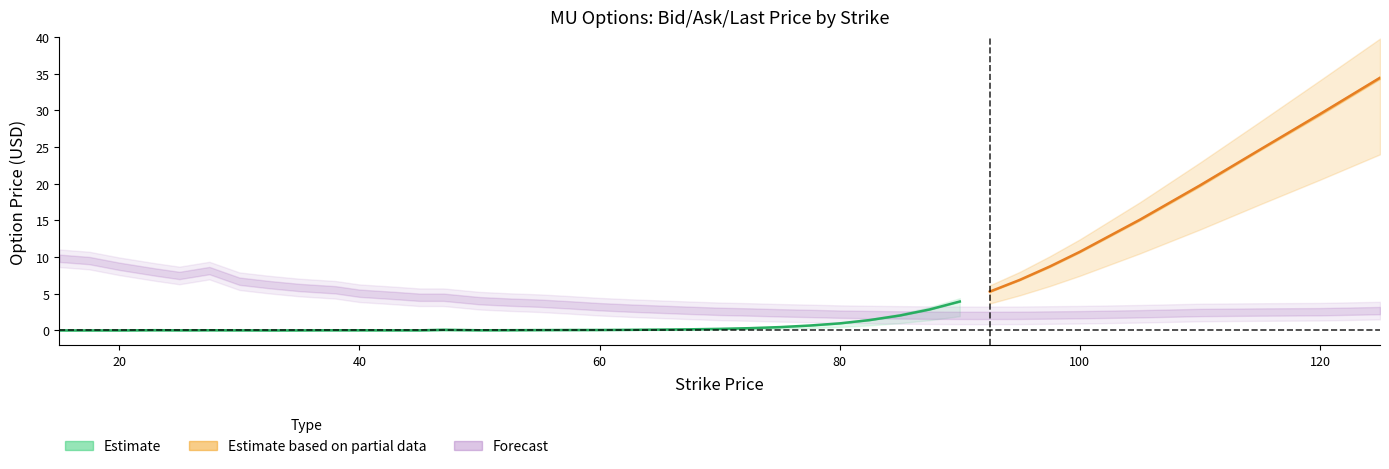

What position from the left is 87.5?

30